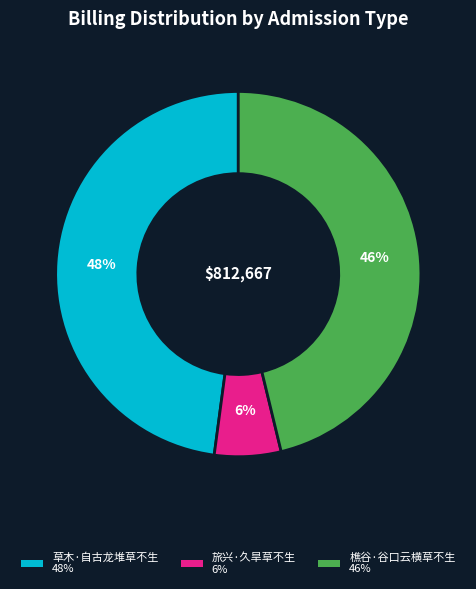

To the nearest percent, what is the combined percentage of 旅兴·久旱草不生 and 樵谷·谷口云横草不生?

52%